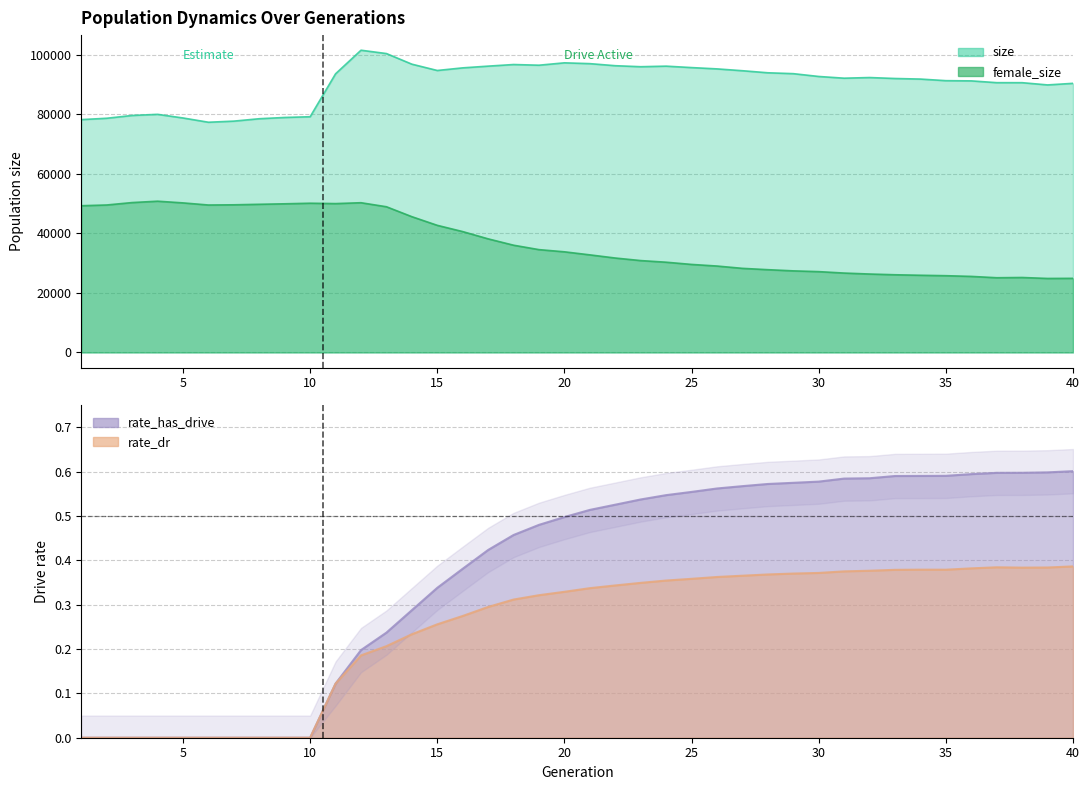

True or false: female_size and rate_dr cross at least once.

False